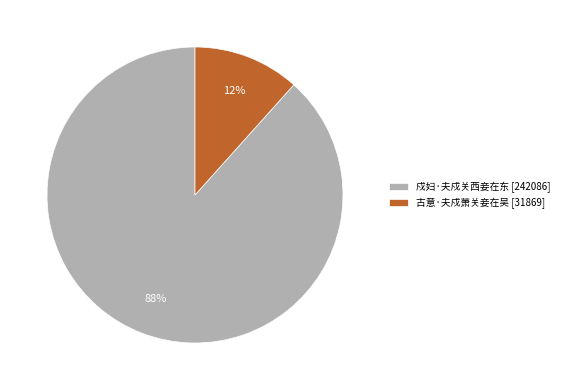

True or false: 古意·夫戍萧关妾在吴 accounts for 12% of the total.

True